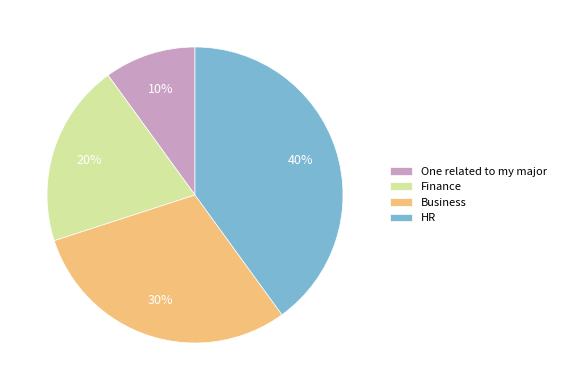

To the nearest percent, what is the difference between the largest and smallest slice percentages?

30%